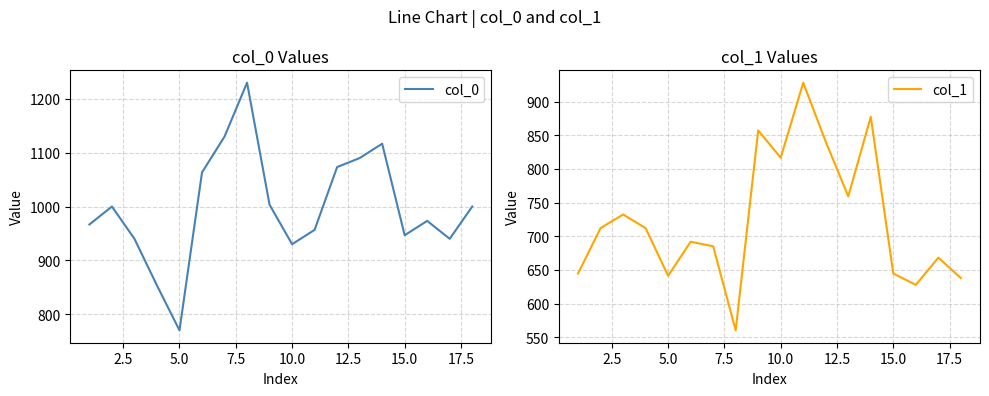

The value of col_0 at 15.0 is 269.9. True or false?

False